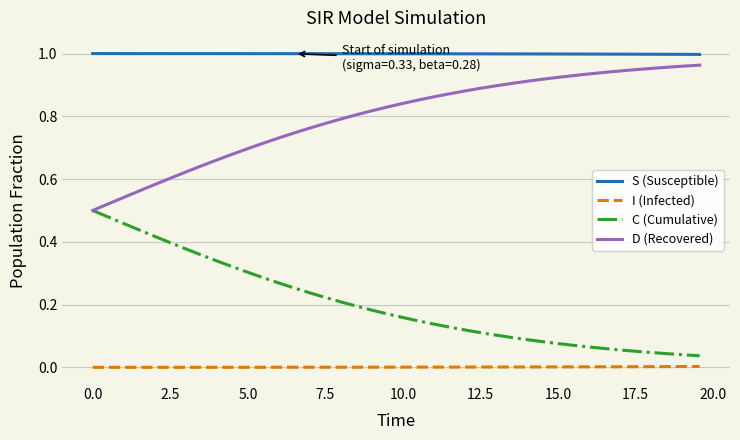

Does the chart display data point markers on the line(s)?

No